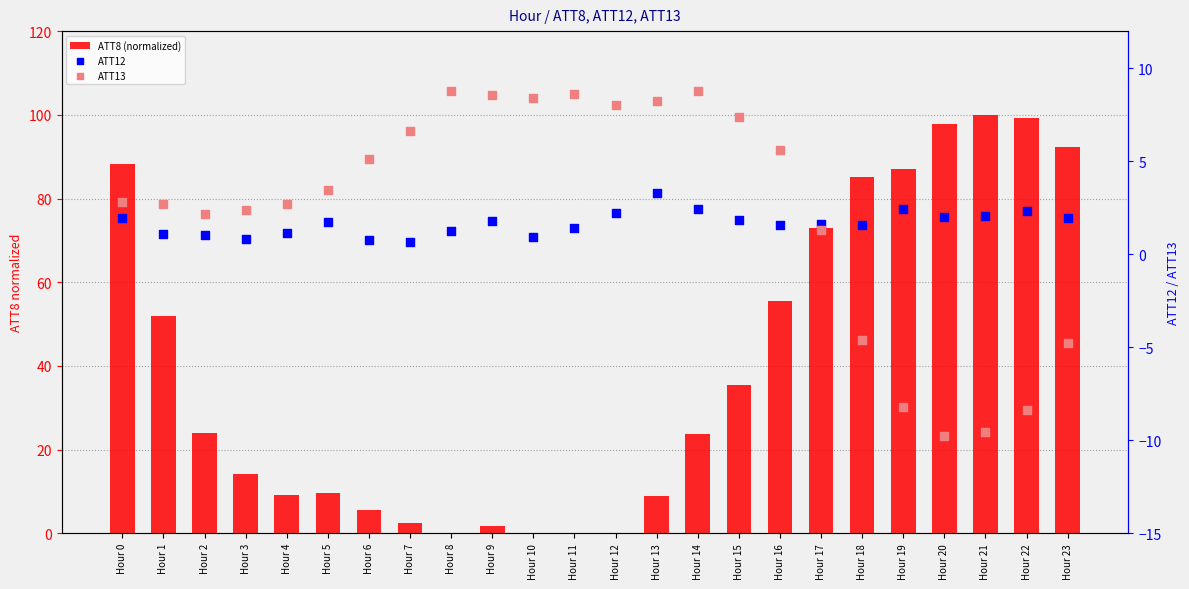

Is the value of ATT8 (normalized) at Hour 2 greater than the value of ATT13 at Hour 17?

Yes